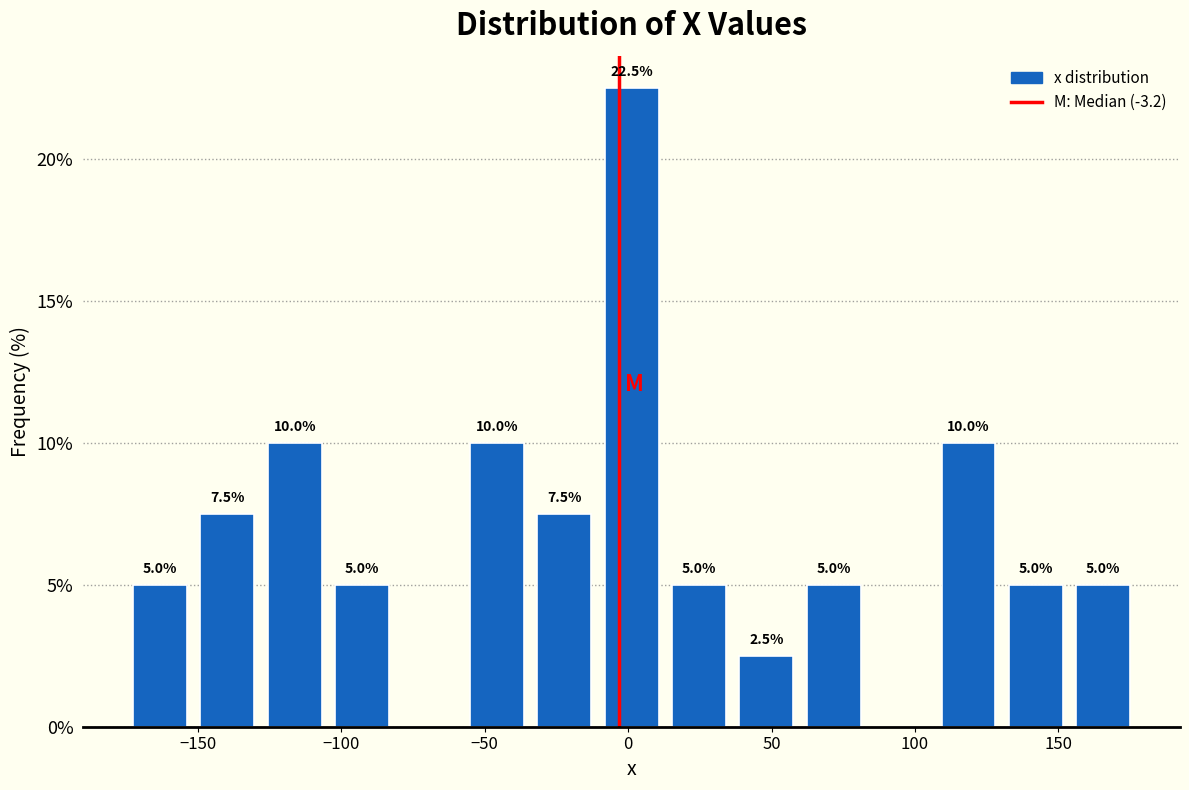

Which range on the x-axis has the tallest bar?

-10 to 15